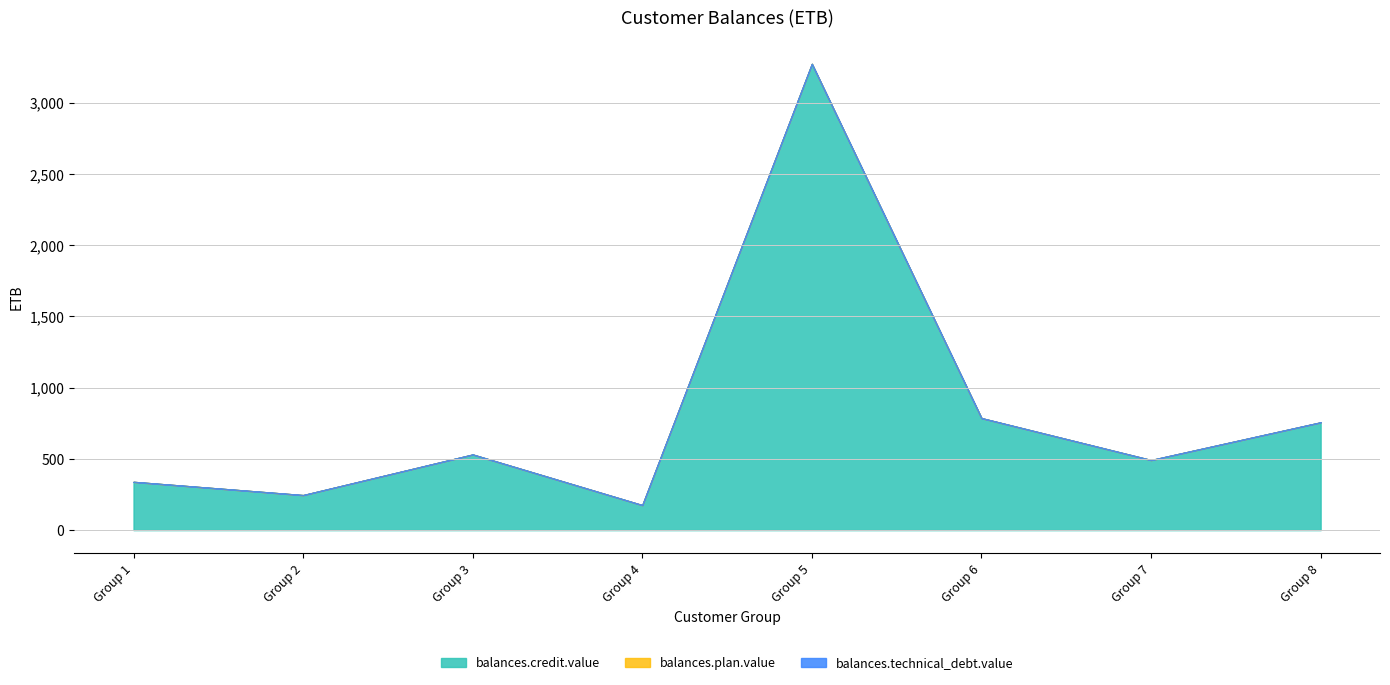

Does the chart have visible grid lines?

Yes